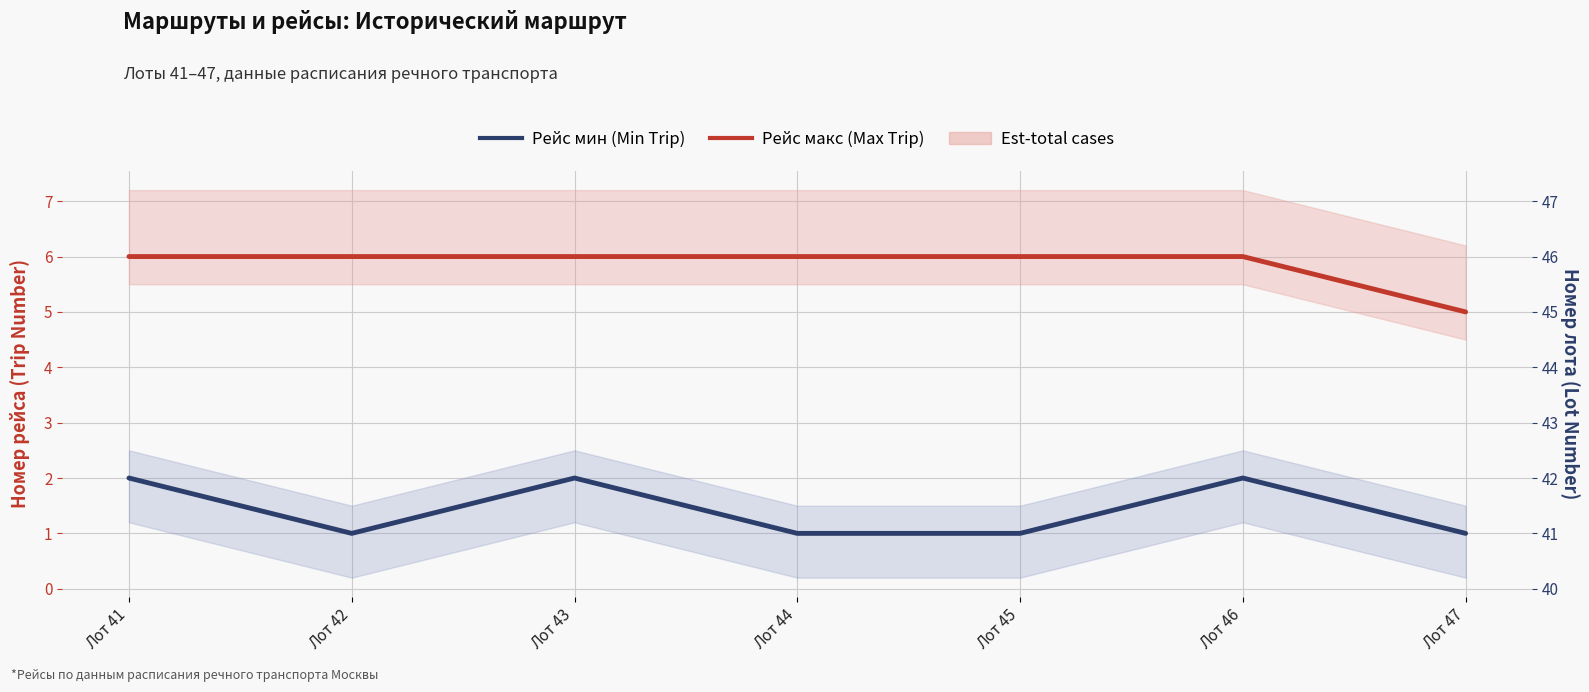

True or false: Рейс мин (Min Trip) has more than 2 points higher than both neighbors.

False